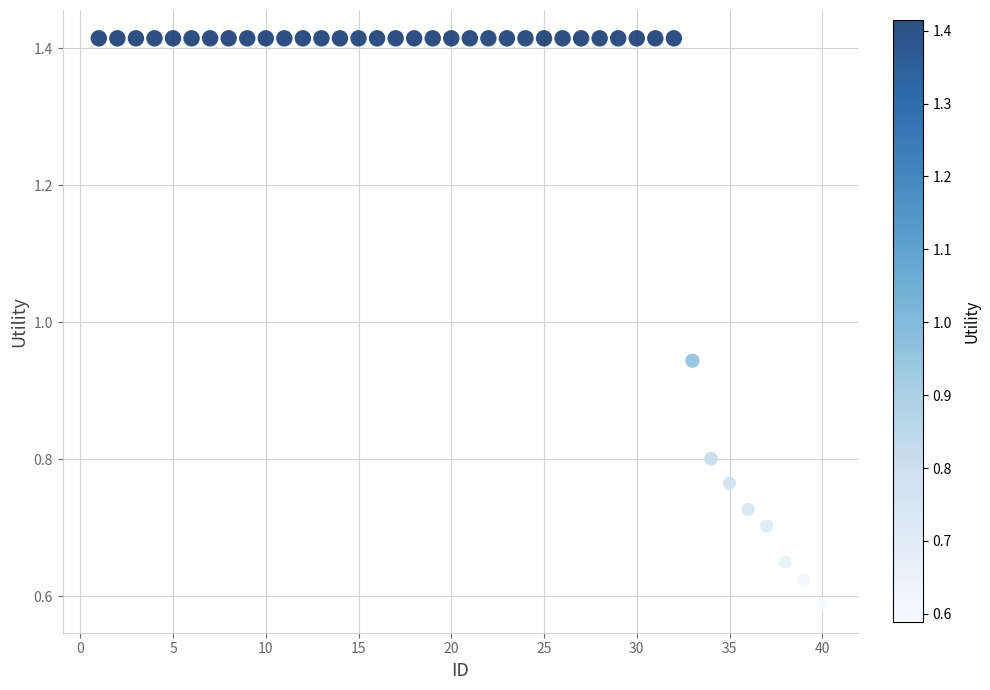

What is the range of X values (max minus min)?

39.0